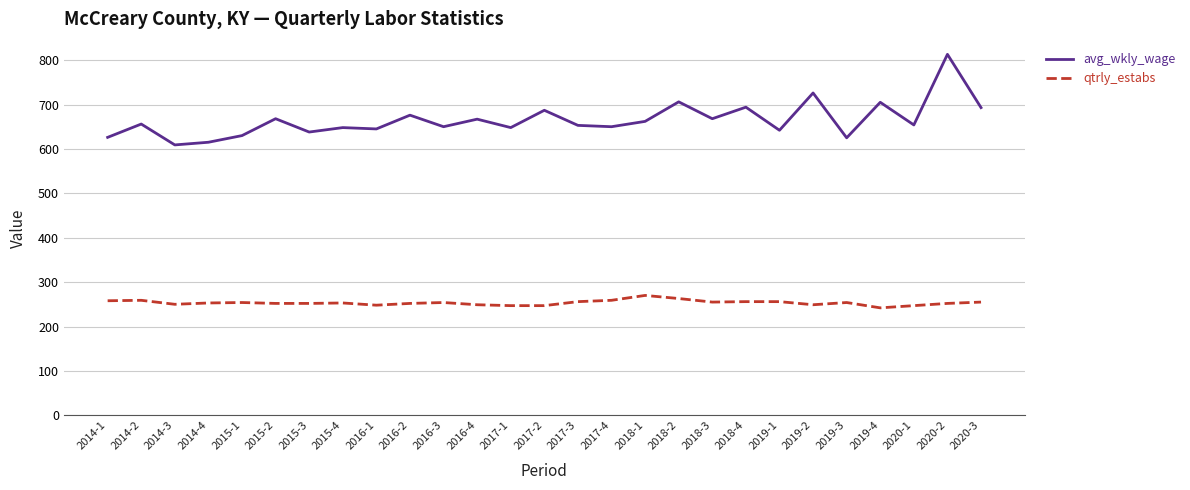

What is the spread (max minus min) of values at 2019-3?

371